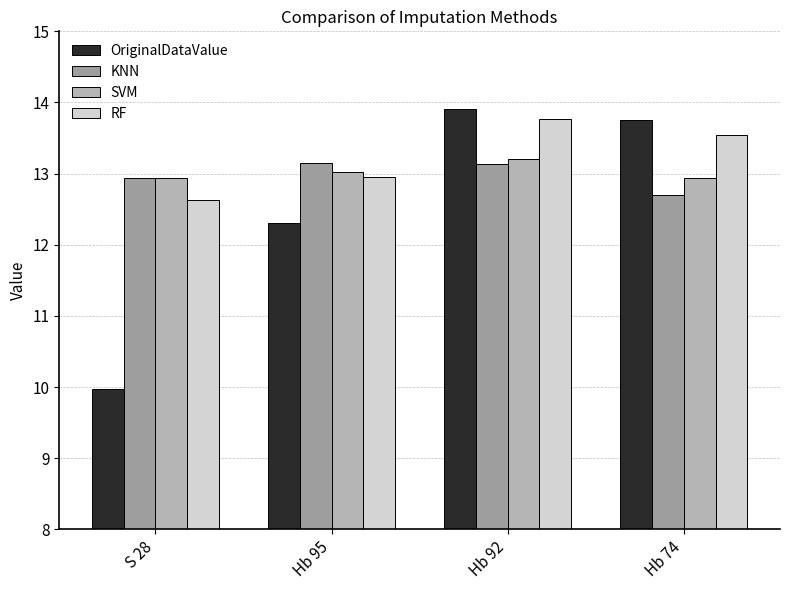

How many series are shown in this chart?

4